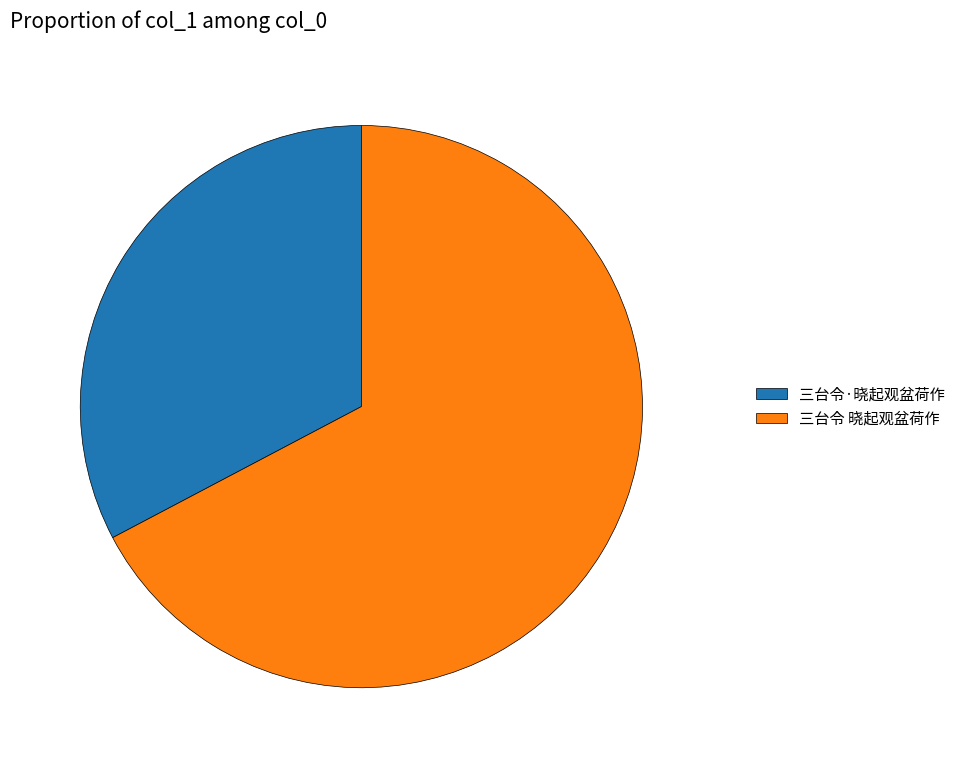

Is it true that 三台令 晓起观盆荷作 is 80% of the pie?

False